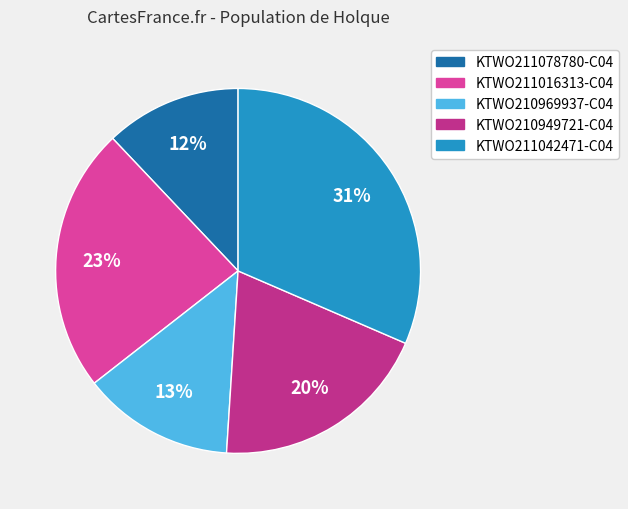

Which has a higher value, KTWO210969937-C04 or KTWO211016313-C04?

KTWO211016313-C04